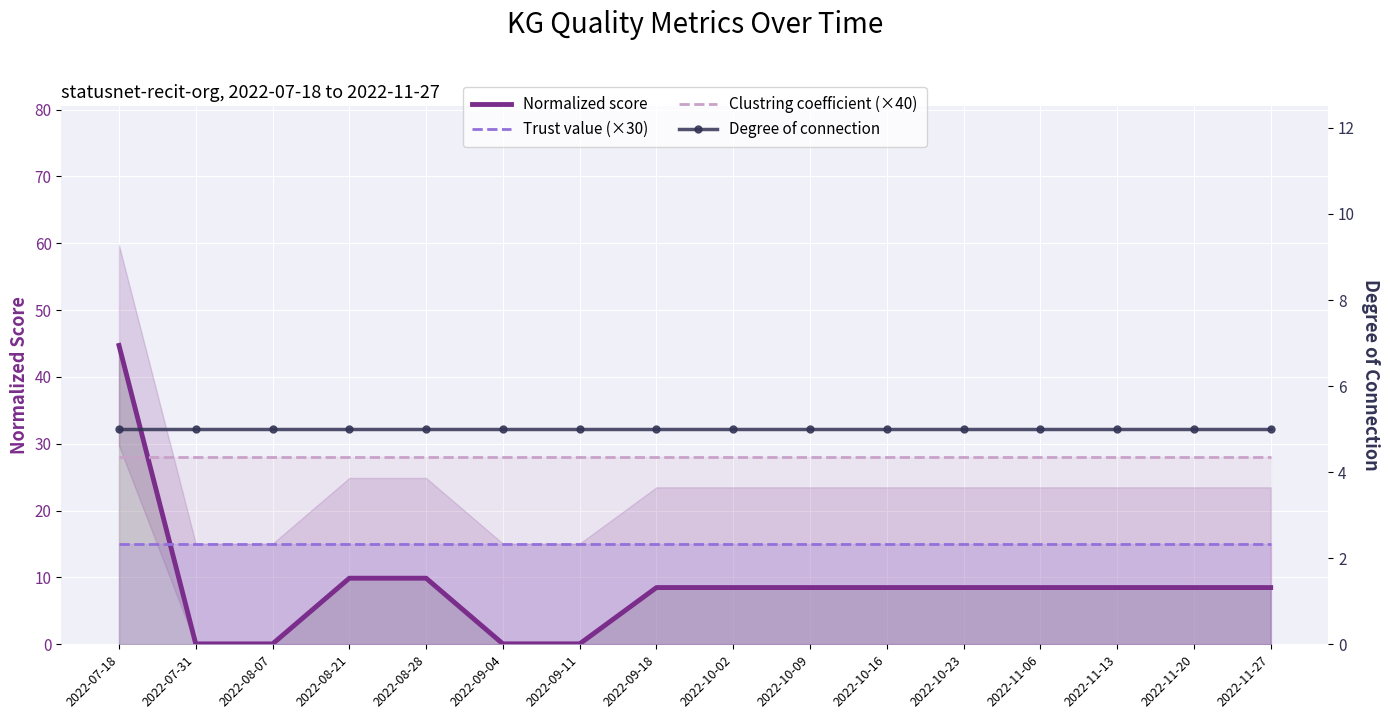

Reading left to right, what are all the values shown in this chart?

Normalized score: 44.7	0.1	0.1	9.9	9.9	0.1	0.1	8.5	8.5	8.5	8.5	8.5	8.5	8.5	8.5	8.5
Trust value (×30): 15.0	15.0	15.0	15.0	15.0	15.0	15.0	15.0	15.0	15.0	15.0	15.0	15.0	15.0	15.0	15.0
Clustring coefficient (×40): 28.0	28.0	28.0	28.0	28.0	28.0	28.0	28.0	28.0	28.0	28.0	28.0	28.0	28.0	28.0	28.0
Degree of connection: 5.0	5.0	5.0	5.0	5.0	5.0	5.0	5.0	5.0	5.0	5.0	5.0	5.0	5.0	5.0	5.0